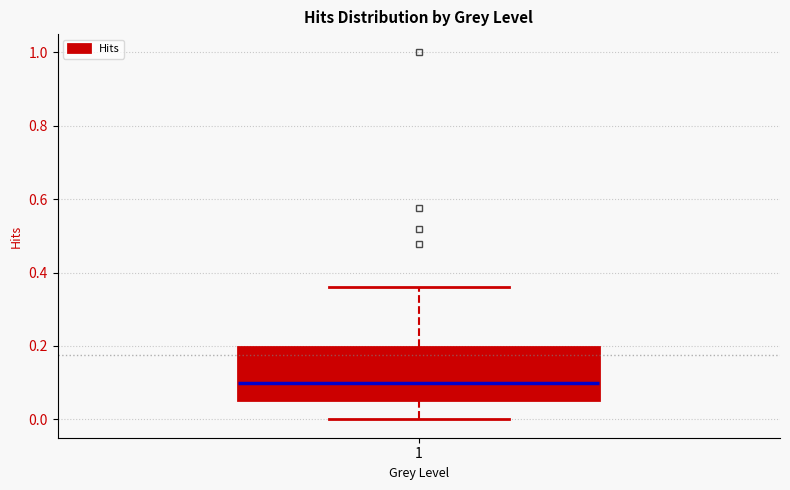

Read this box plot against the y-axis: the position of the median line, the range covered by the box, and the ends of both whiskers. The values are not printed on the chart, so give them approximately, as read against the axis.

median 0.10, box 0.06 to 0.20, whiskers 0.00 to 0.36